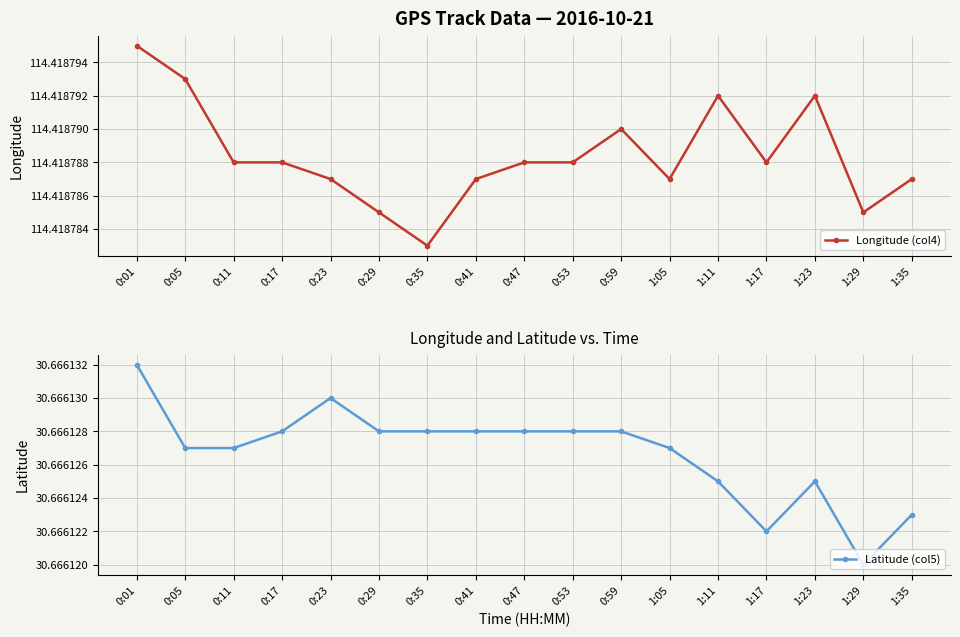

What is the value of the Latitude (col5) point at the 15th from the left?

30.7